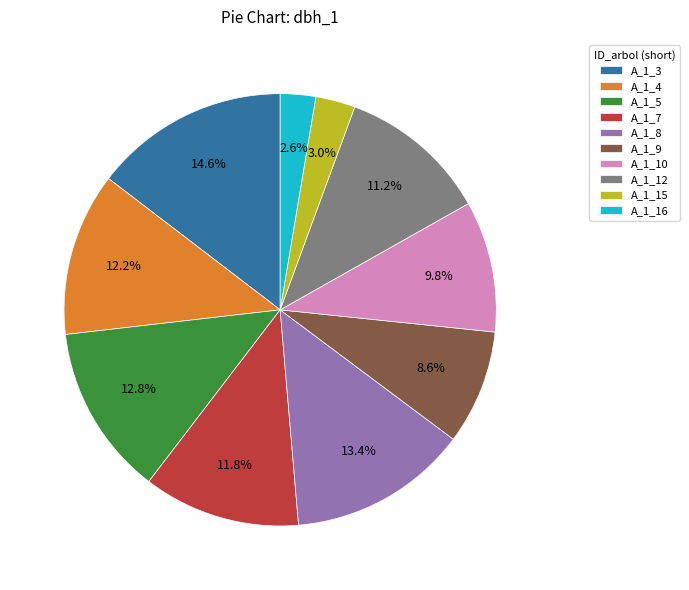

Count the number of slices in the pie.

10